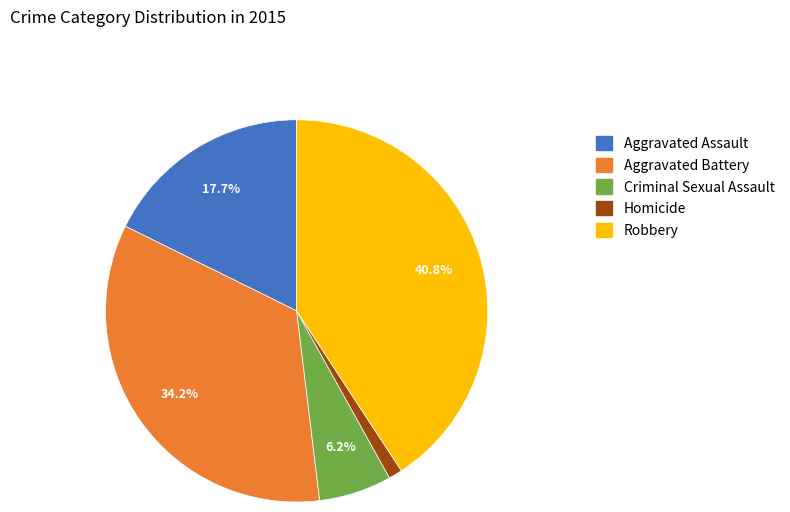

Approximately how many times larger is the value at Aggravated Assault compared to Criminal Sexual Assault?

2.9